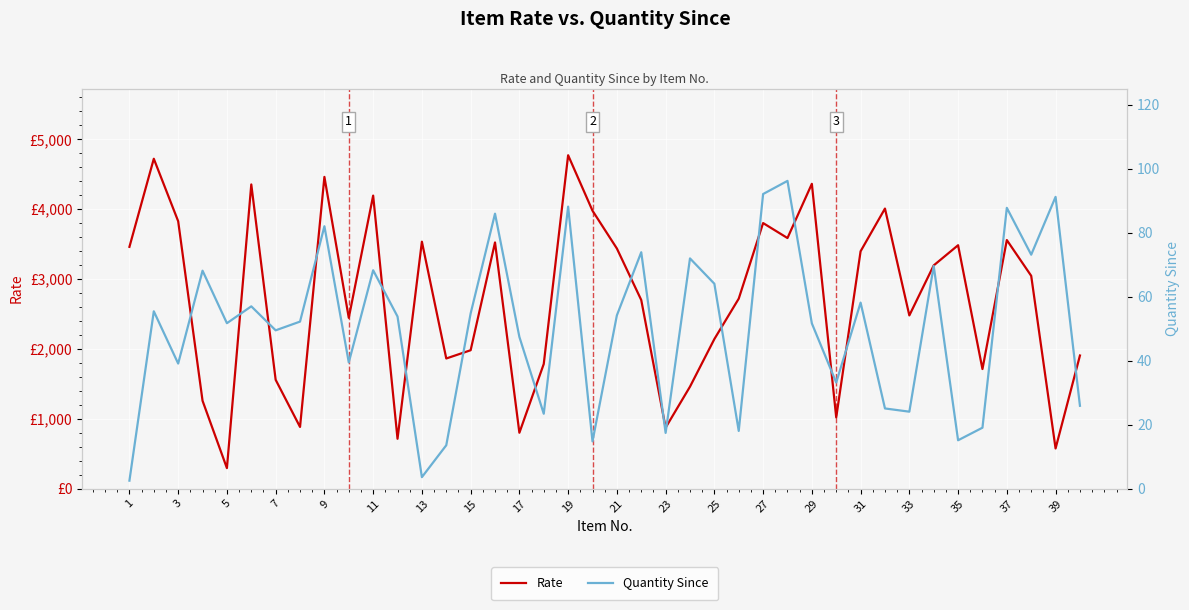

What is the difference between the maximum and minimum values in the Rate series?

4478.3